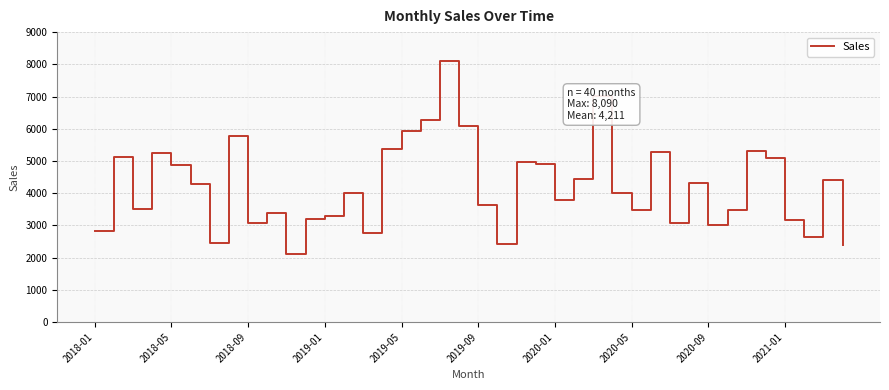

What is the smallest value displayed?

2110